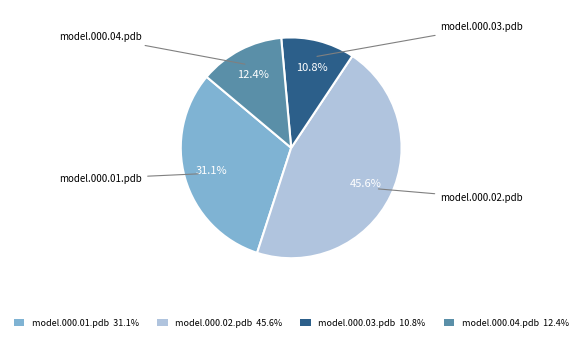

True or false: model.000.01.pdb accounts for 31% of the total.

True